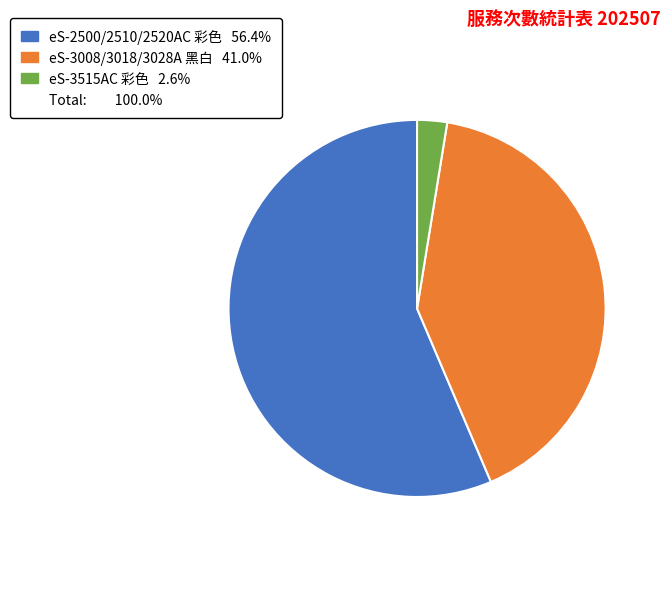

Is there a majority slice in this chart?

Yes